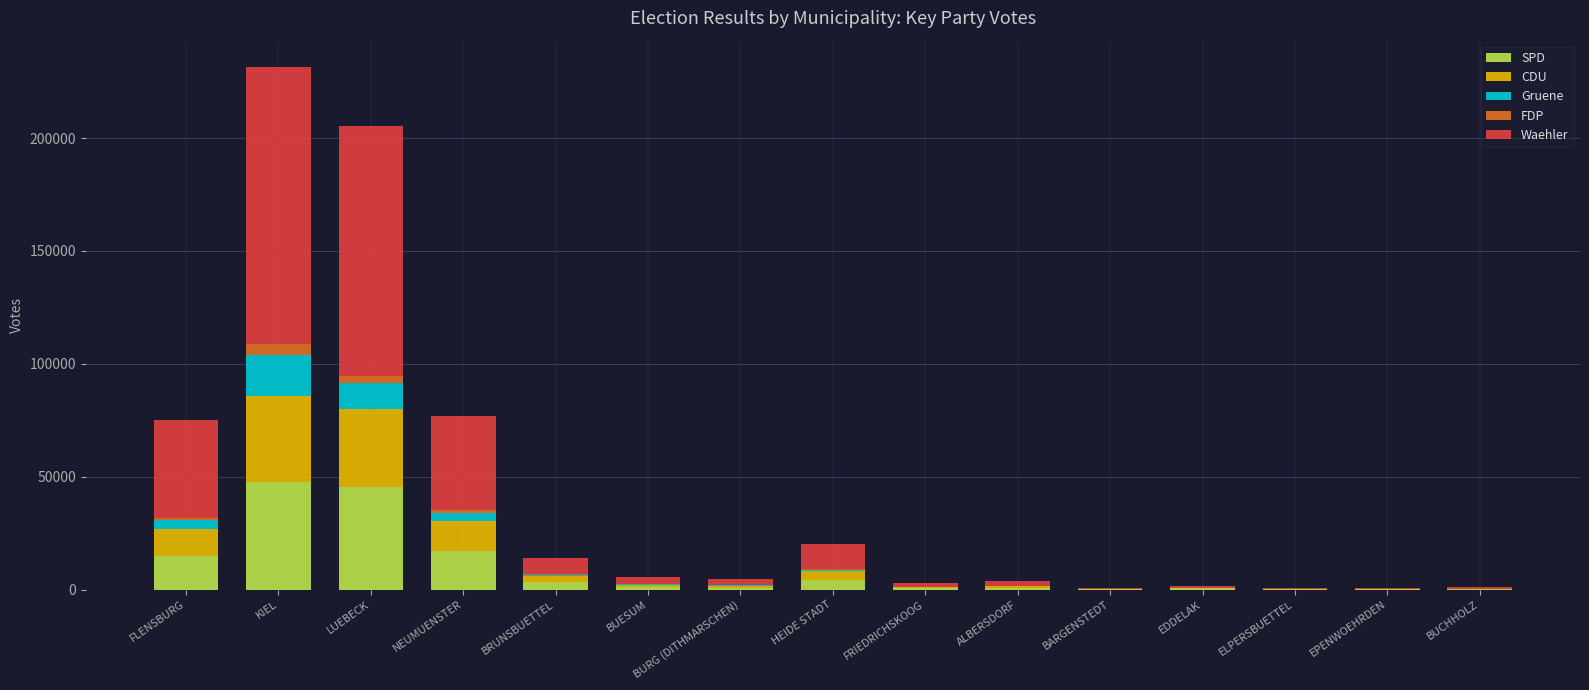

At which category is the sum across all series the highest?

KIEL